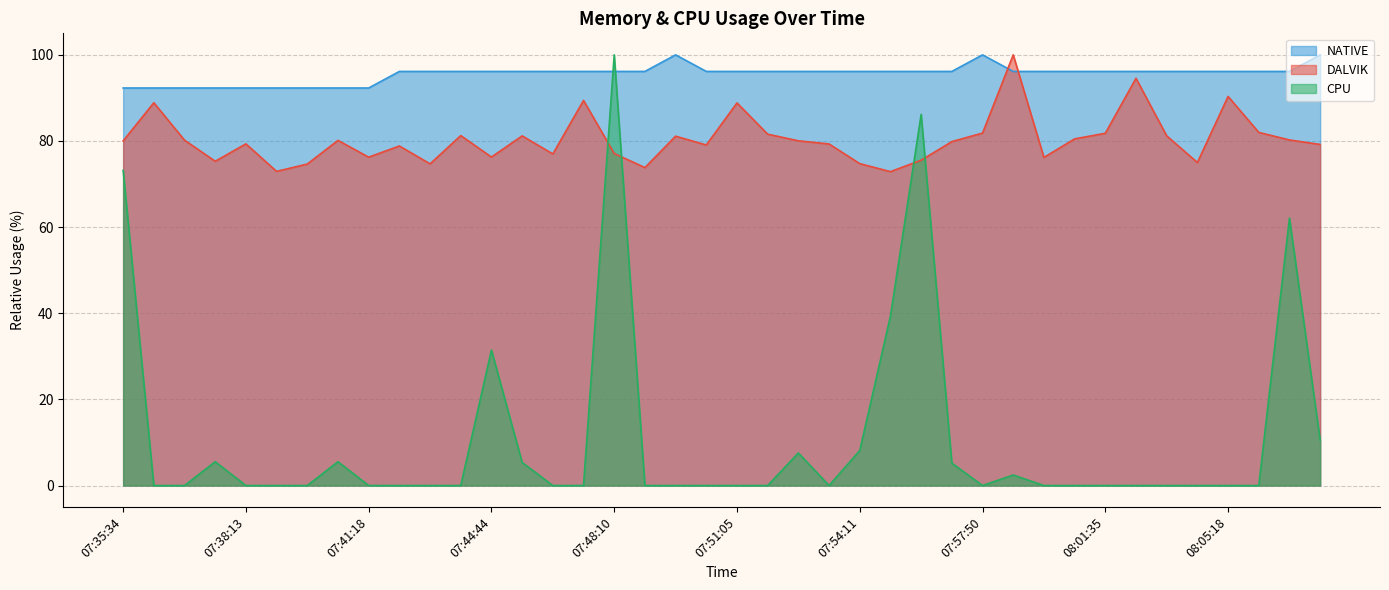

List the series in order of their overall mean, highest first.

NATIVE, DALVIK, CPU